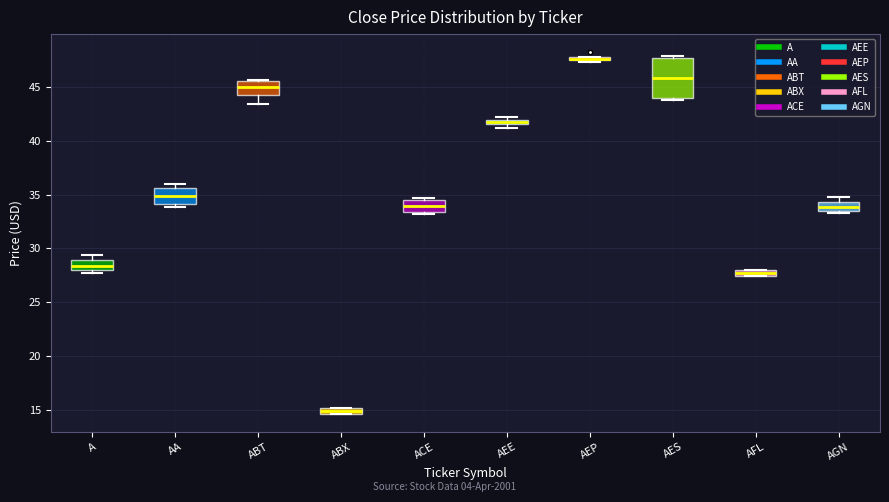

Where is the lower edge of the box for AES on the y-axis? The values are not printed on the chart, so give them approximately, as read against the axis.

44.0